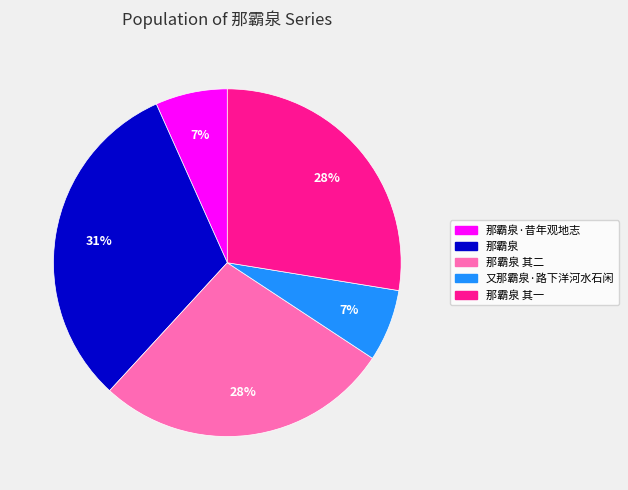

Approximately how many times larger is the value at 那霸泉 compared to 那霸泉 其二?

1.1